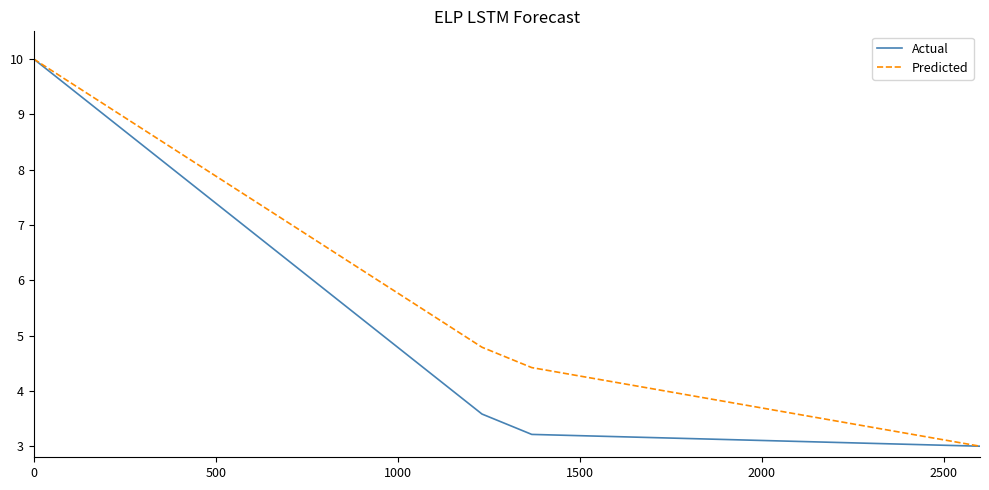

At how many categories does at least one series exceed 9?

2